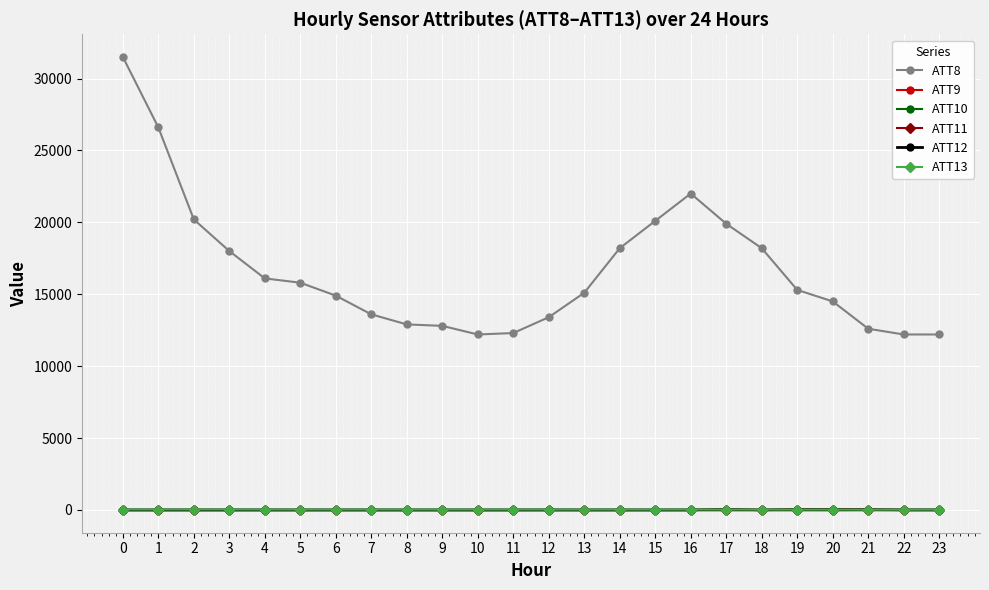

Between 1 and 9, which series saw the biggest shift?

ATT8